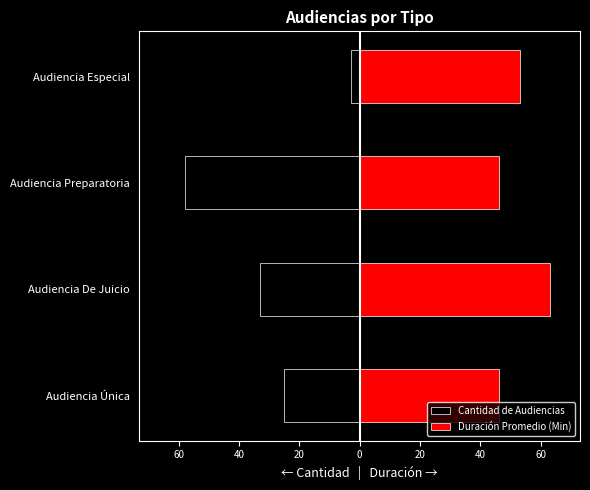

What is the sum of all Duración Promedio (Min) values?

208